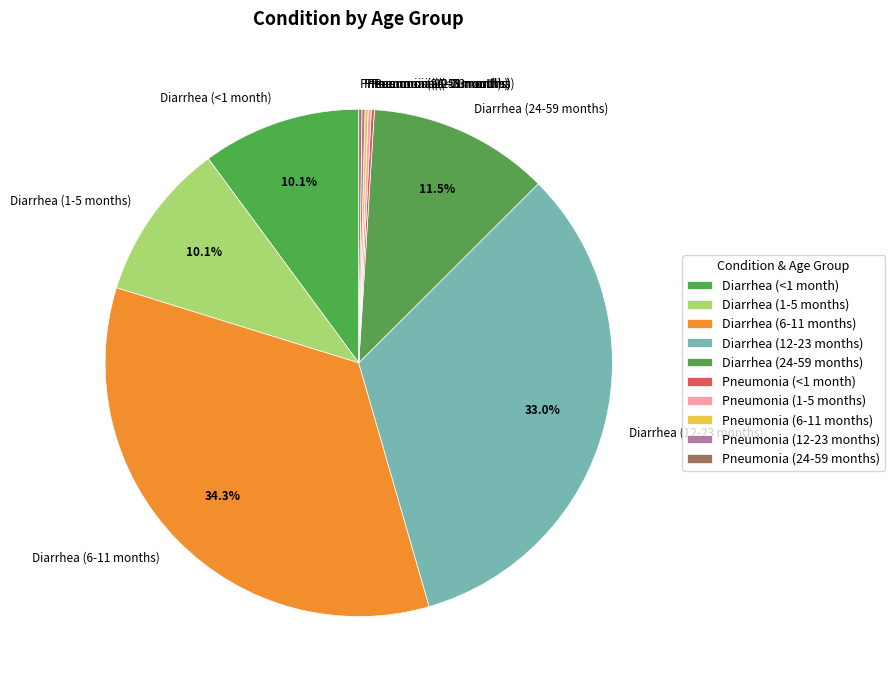

Does any single category account for the majority?

No